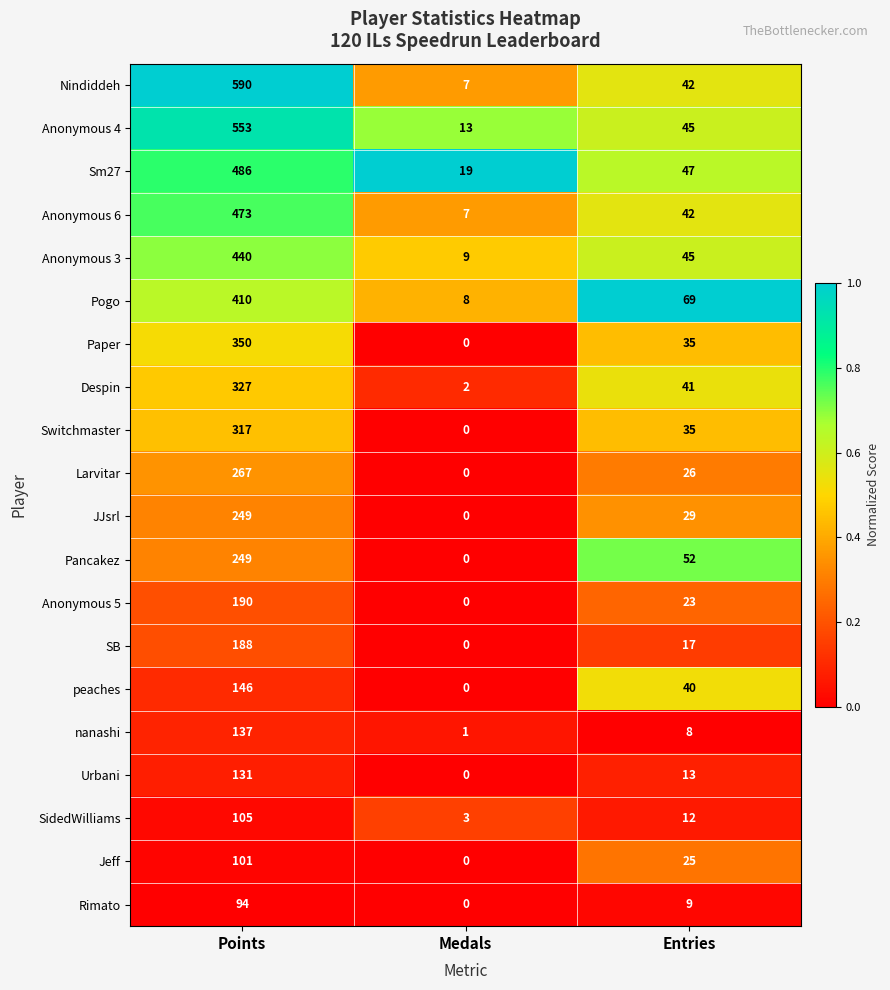

What is the difference between the maximum and minimum values in the JJsrl series?

249